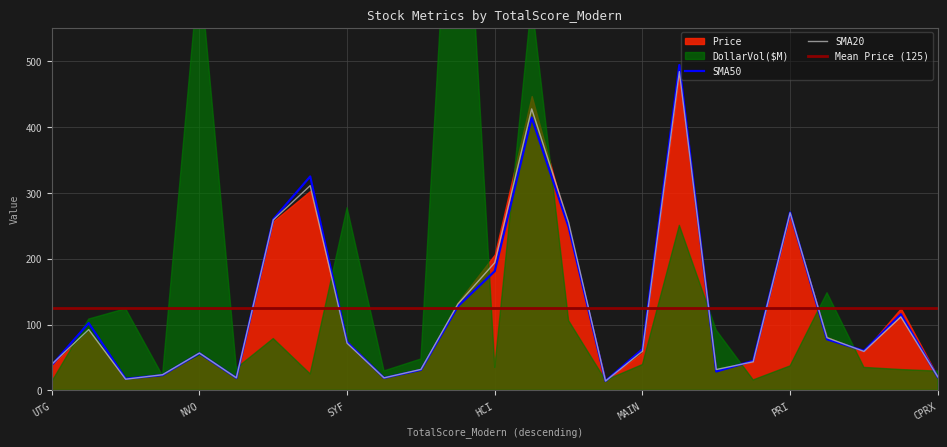

What is the greatest value displayed?

494.2